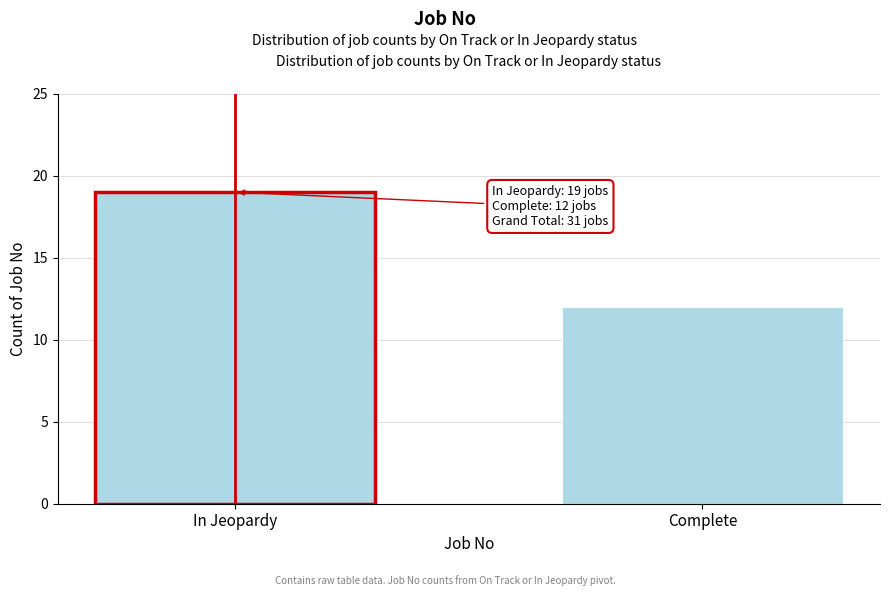

Reading left to right, extract all data points from this chart.

In Jeopardy=19	Complete=12